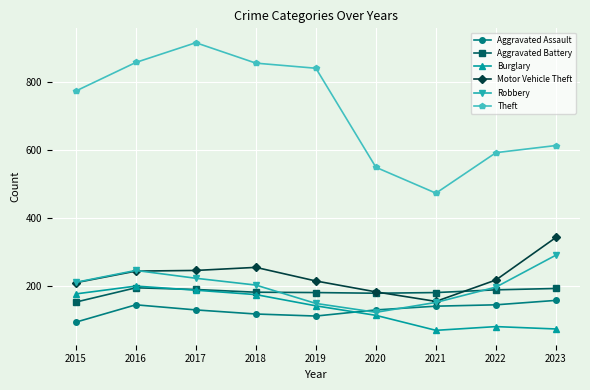

True or false: Theft and Aggravated Battery cross at least once.

False